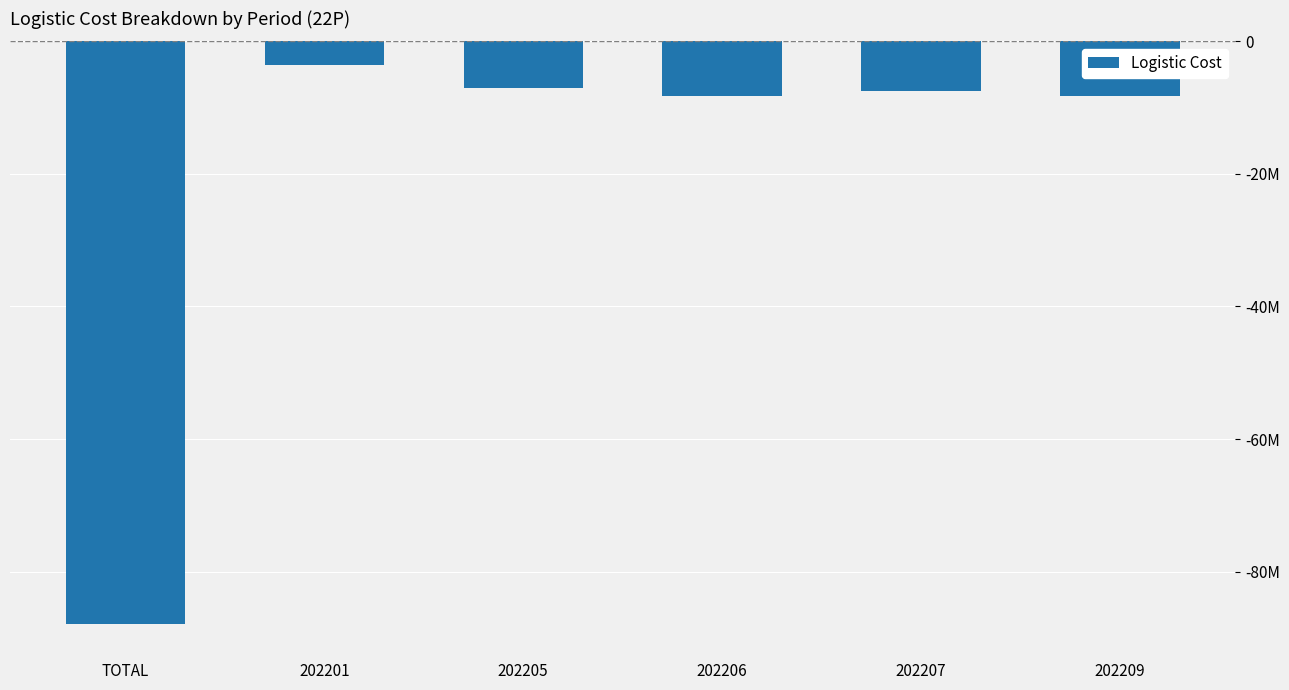

How many series are shown in this chart?

1